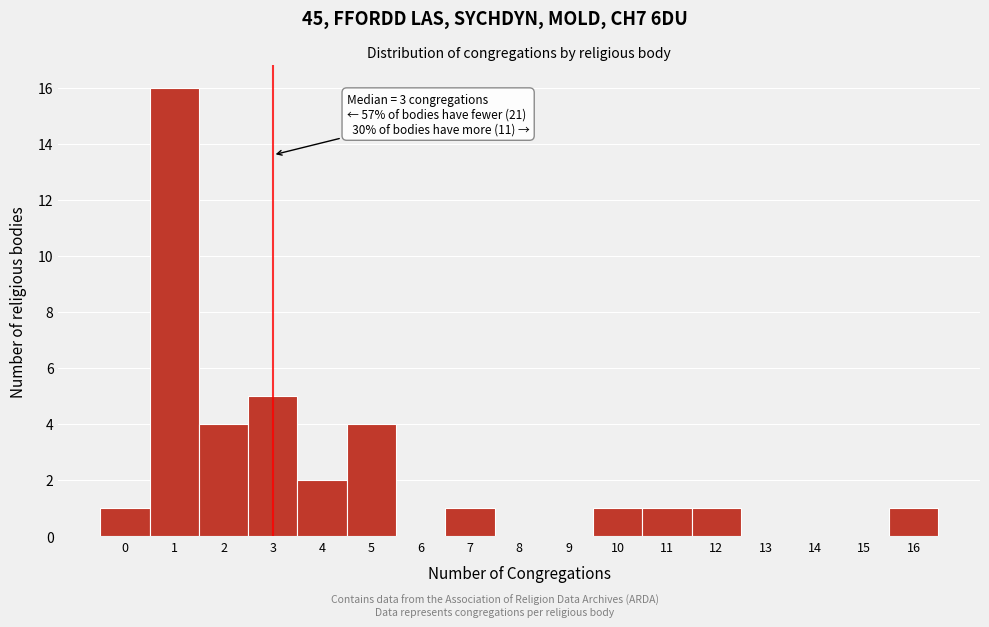

Reading right to left, extract all data points from this chart.

16=1	15=0	14=0	13=0	12=1	11=1	10=1	9=0	8=0	7=1	6=0	5=4	4=2	3=5	2=4	1=16	0=1